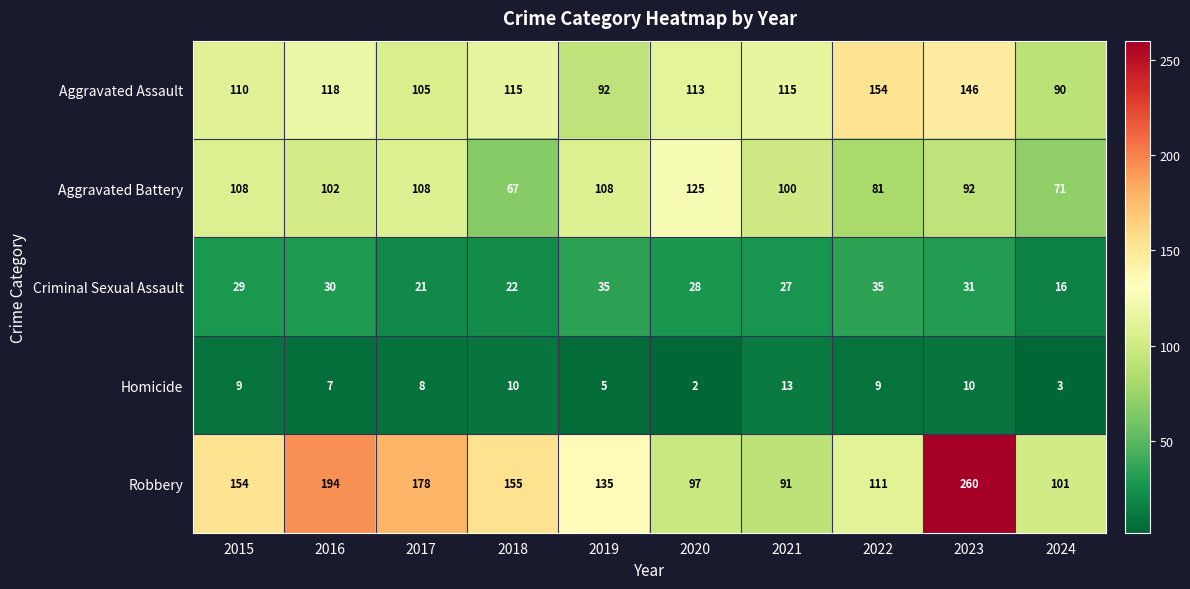

What is the difference between the highest and lowest values at 2023?

250